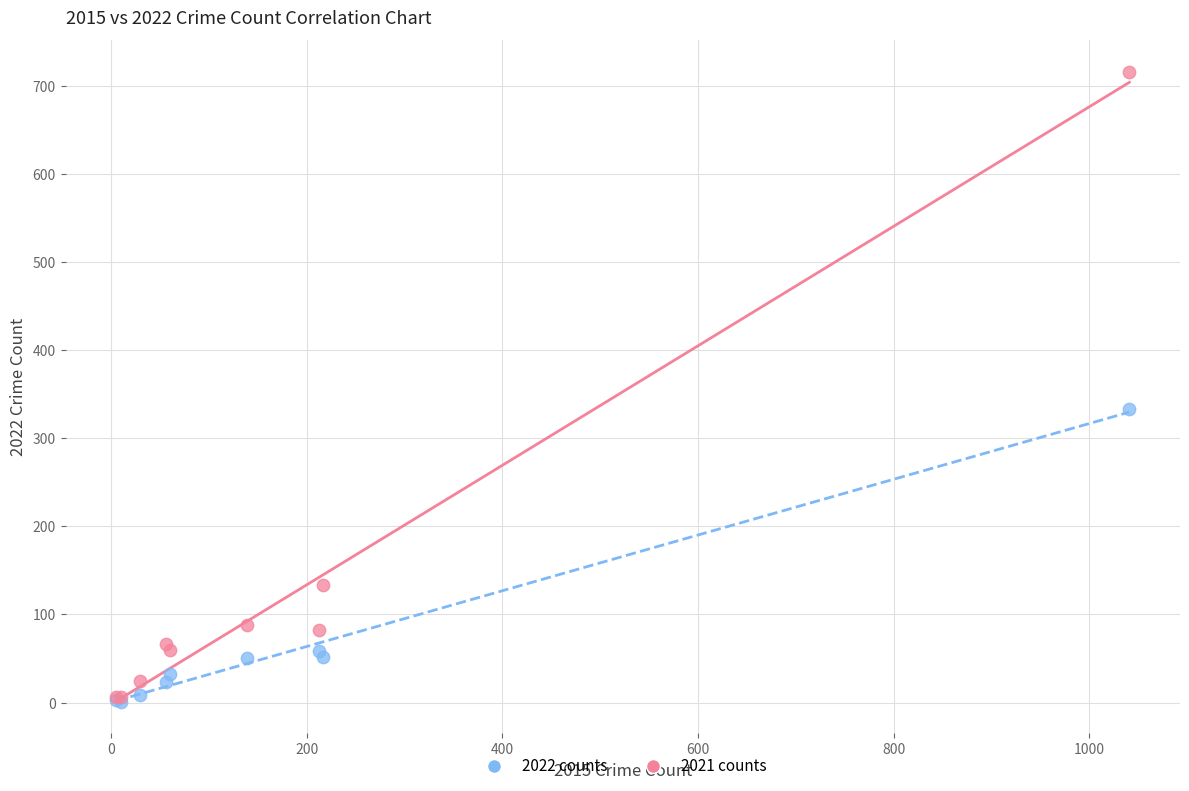

Which series has the largest Y range (max minus min)?

2021 counts